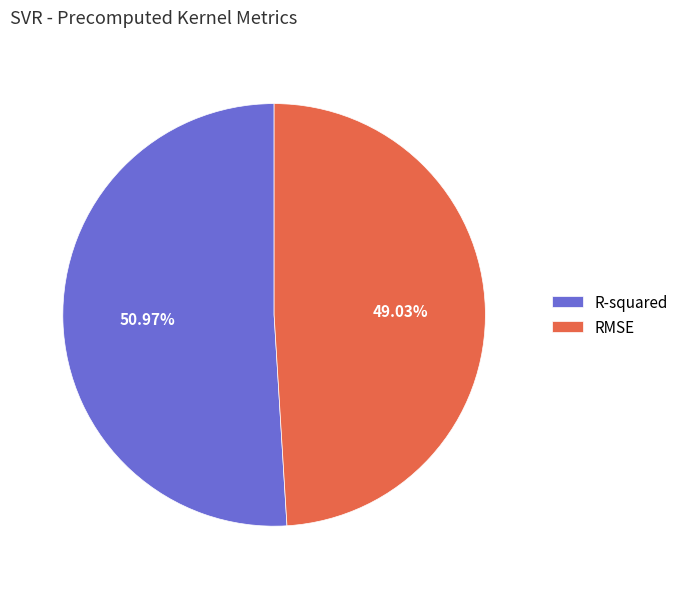

To the nearest percent, what is the combined percentage of RMSE and R-squared?

100%